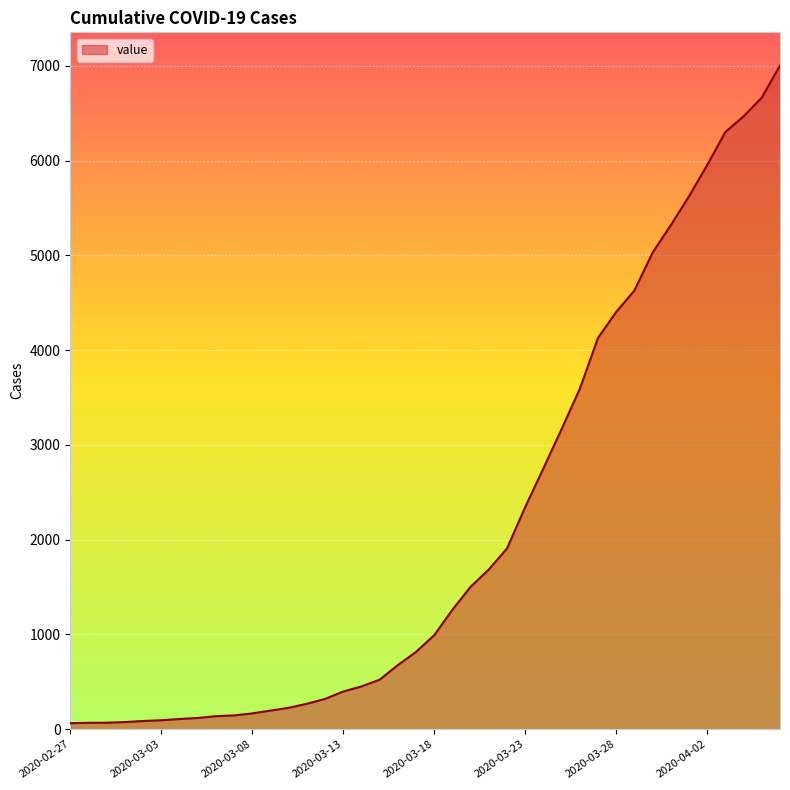

How many categories are shown in the chart?

40